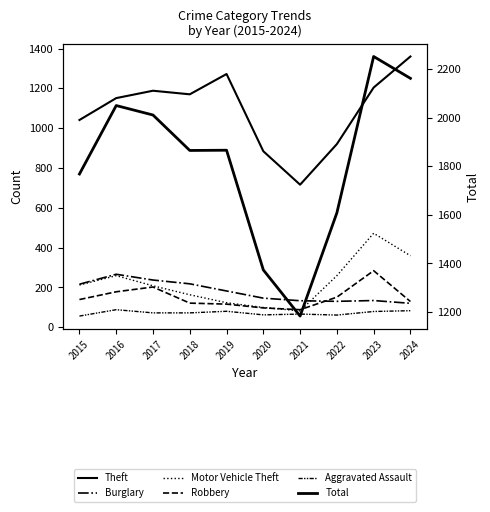

What is the difference between the second highest and second lowest values in the Burglary series?

107